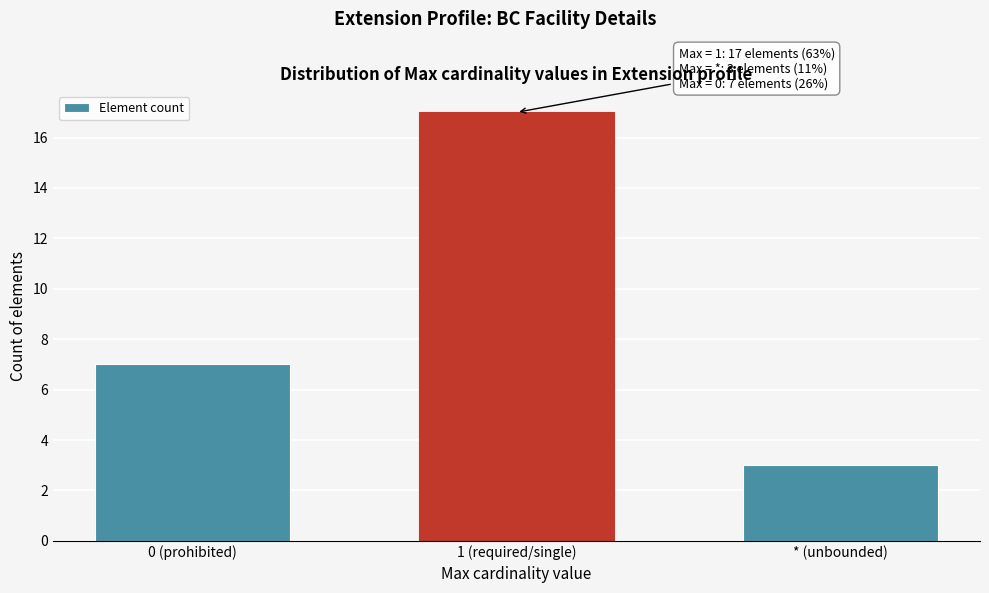

Reading left to right, what are all the values shown in this chart?

7	17	3